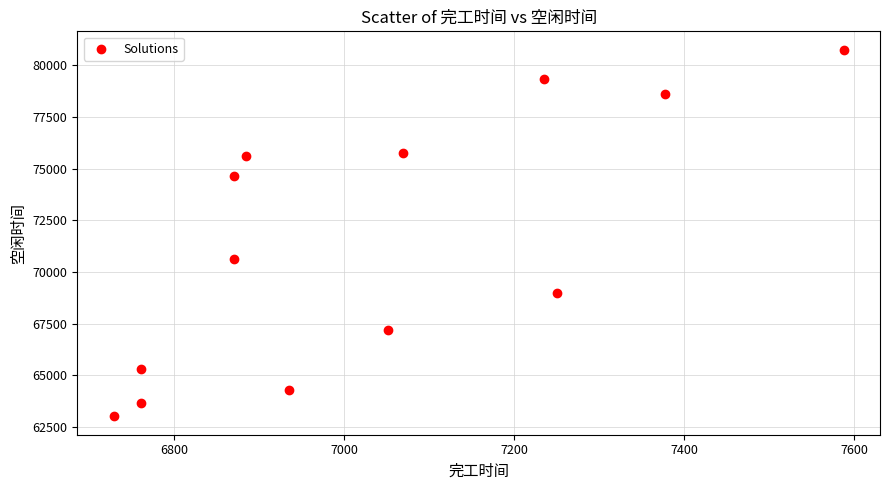

What Y value in the scatter plot is closest to 71880?

70639.5